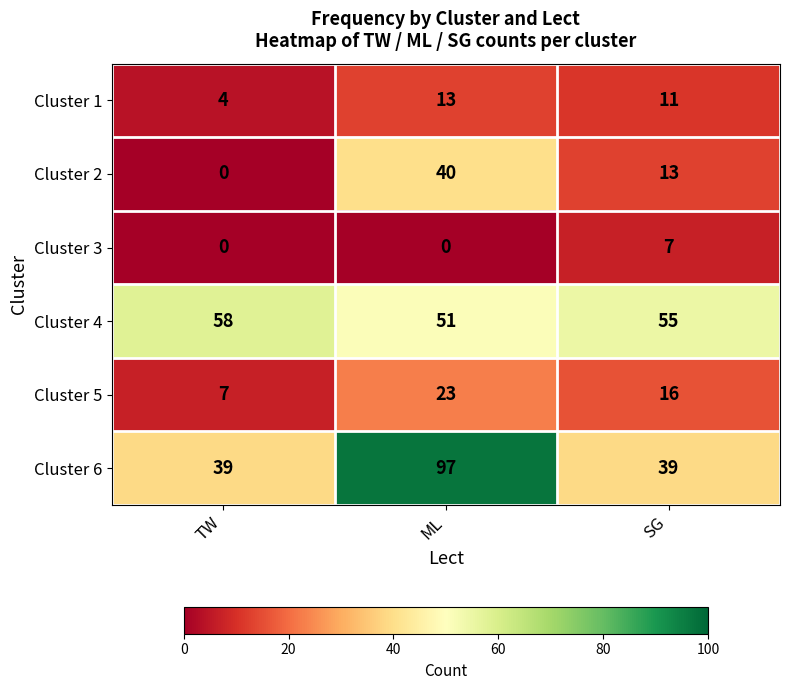

Count the number of categories in the chart.

3